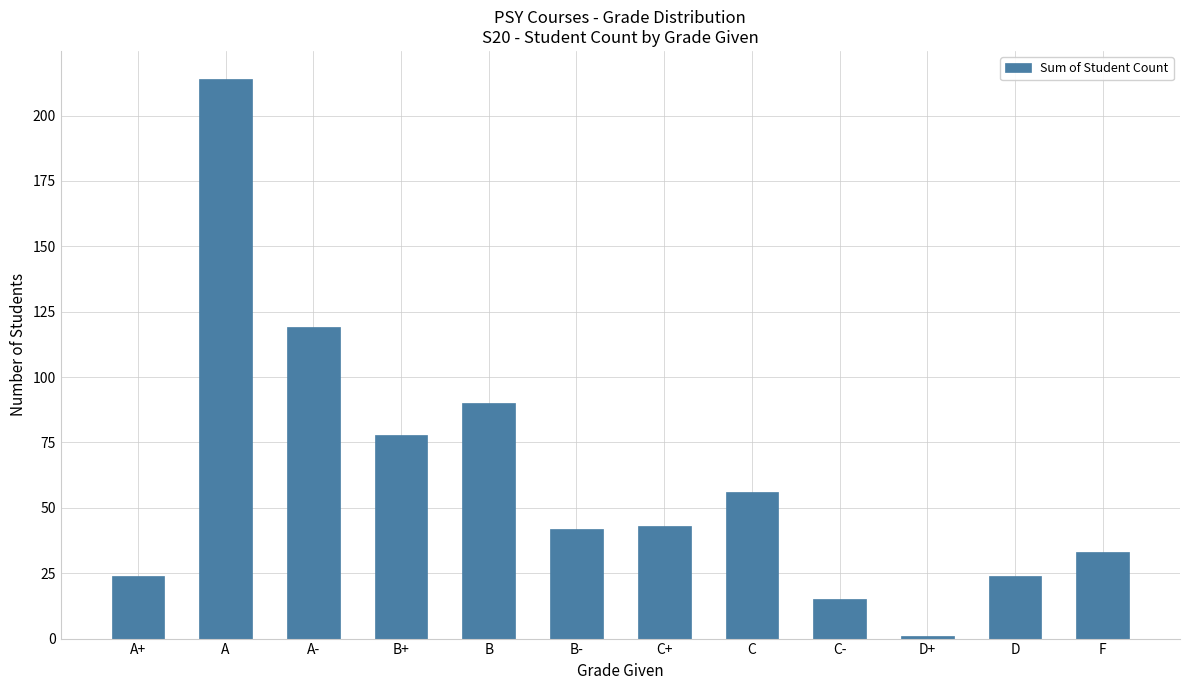

How many bars are there in total?

12